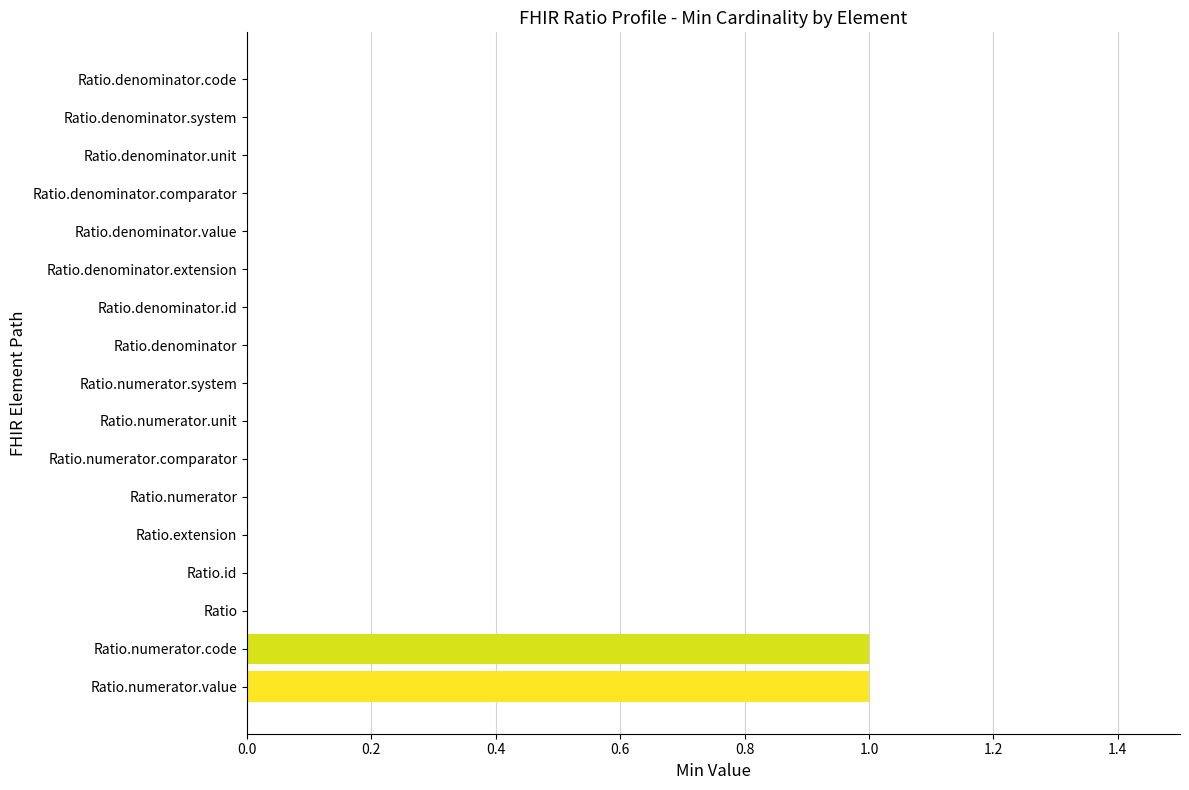

The chart shows a value of 0 at Ratio.extension. True or false?

True